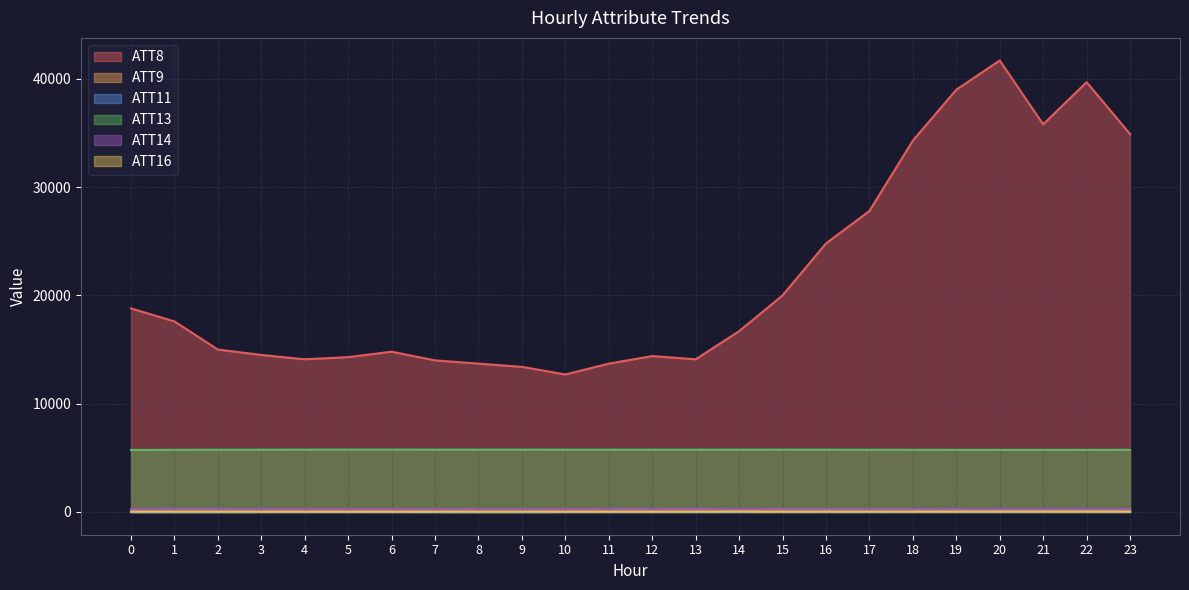

At which label is ATT8 closest to 27200?

17